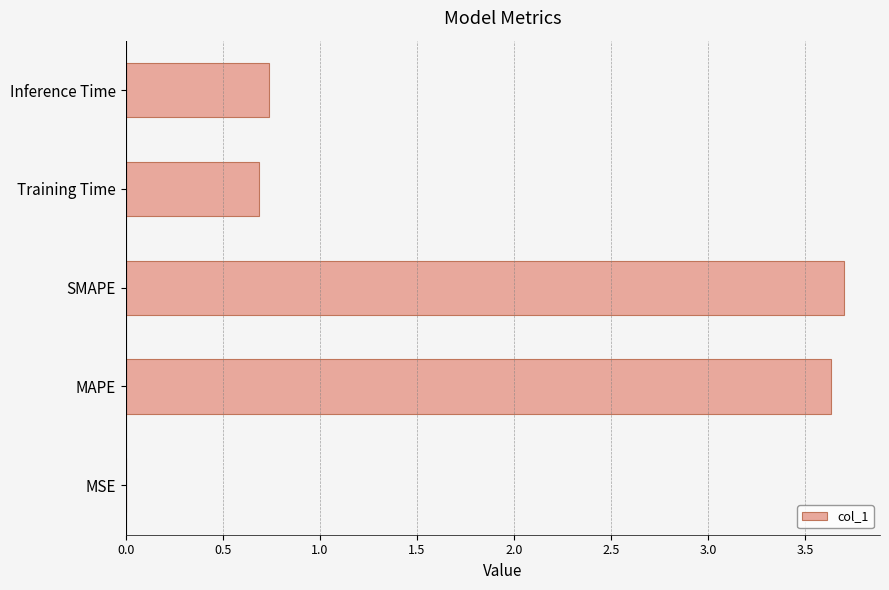

What is the average value?

1.8